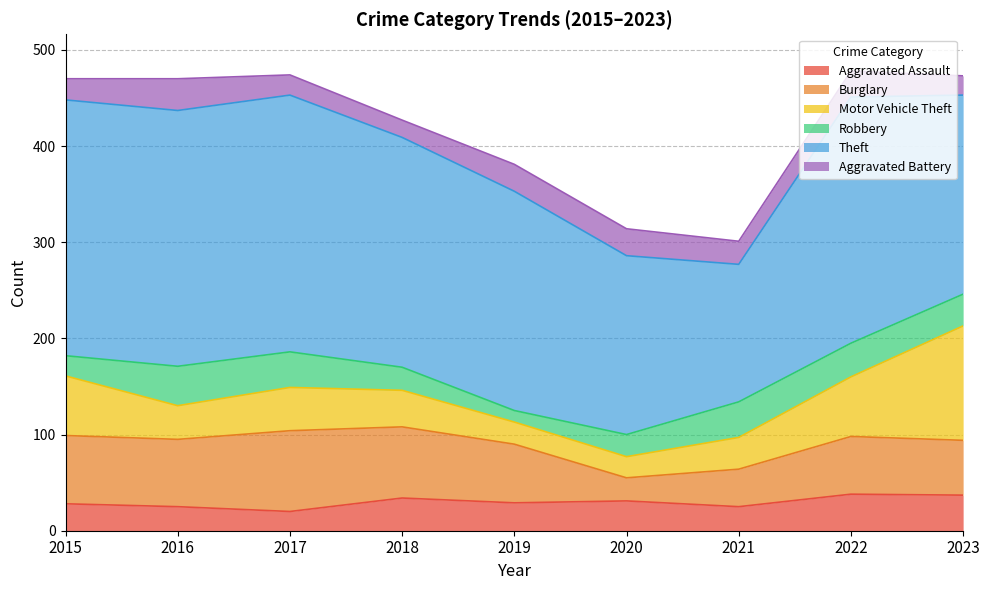

True or false: Aggravated Assault has more than 2 interior local peaks.

True